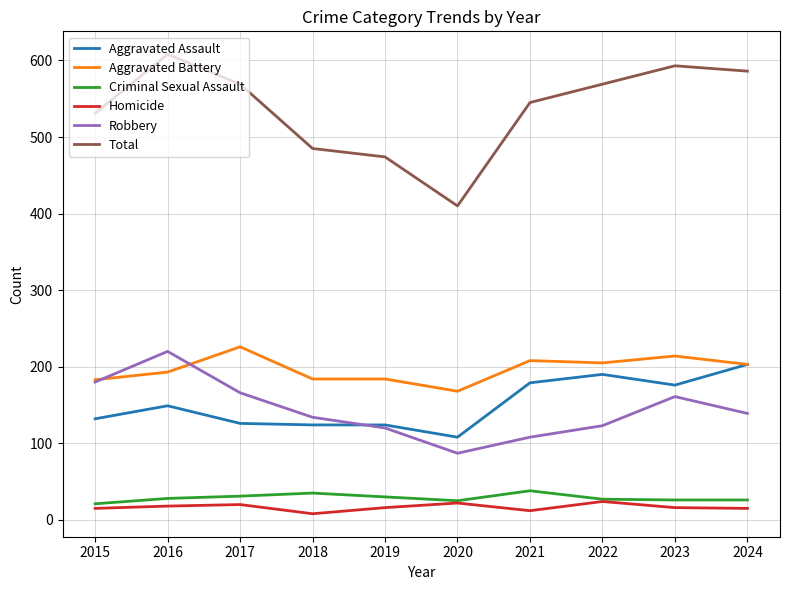

What is the difference between the second highest and minimum values in the Homicide series?

14